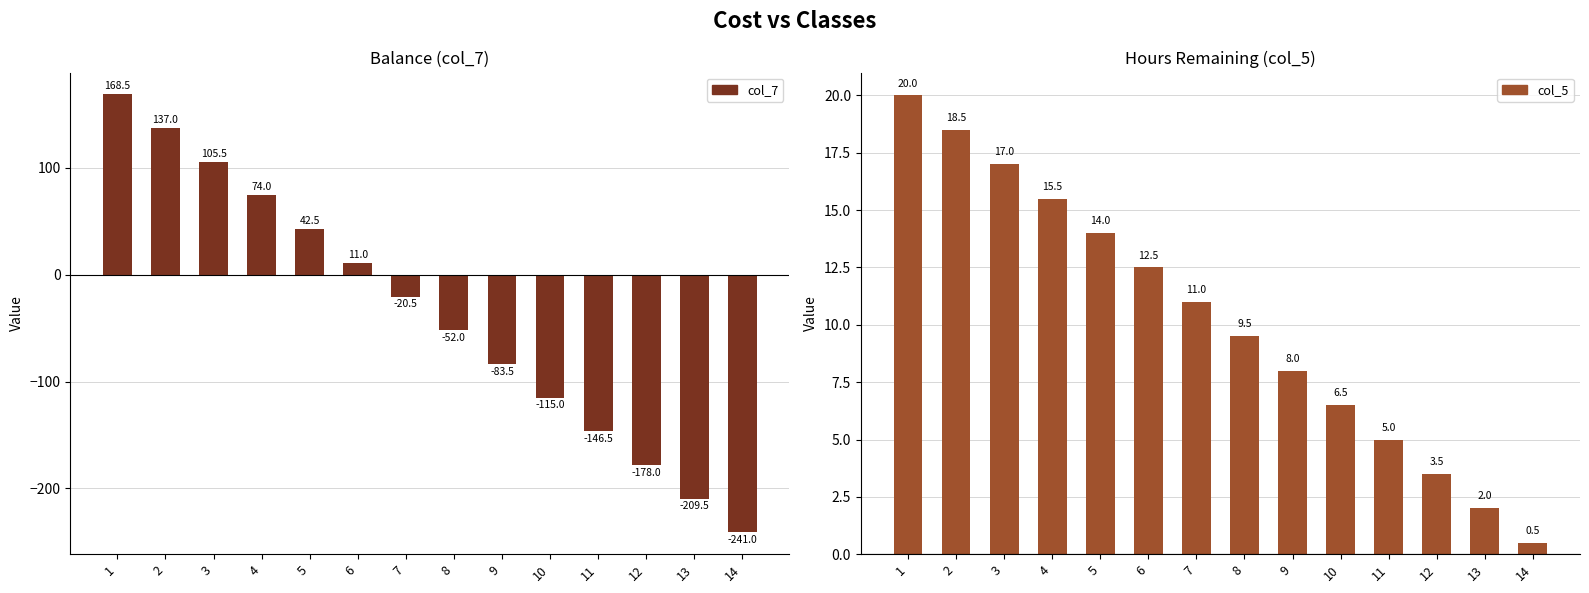

What is the value of the col_5 bar at the 5th from the left?

14.0